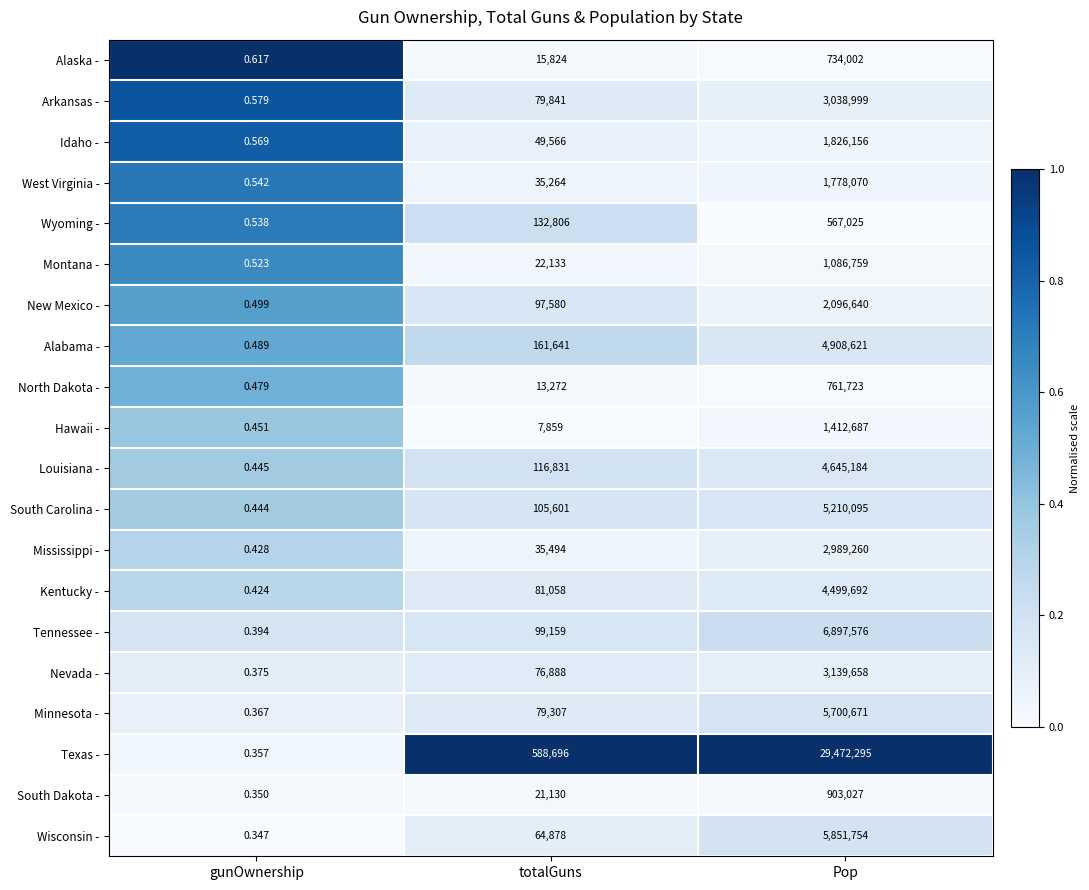

At which category does the chart reach its minimum across all series?

gunOwnership